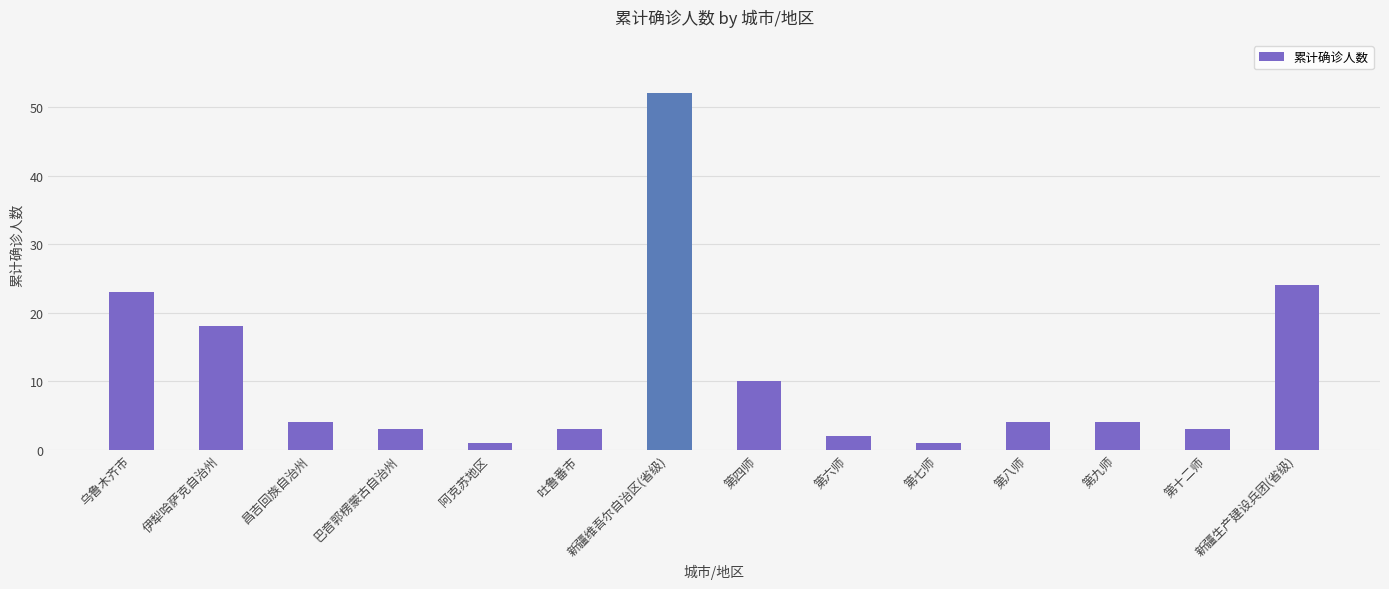

Is it true that the value at 第八师 is 4?

True